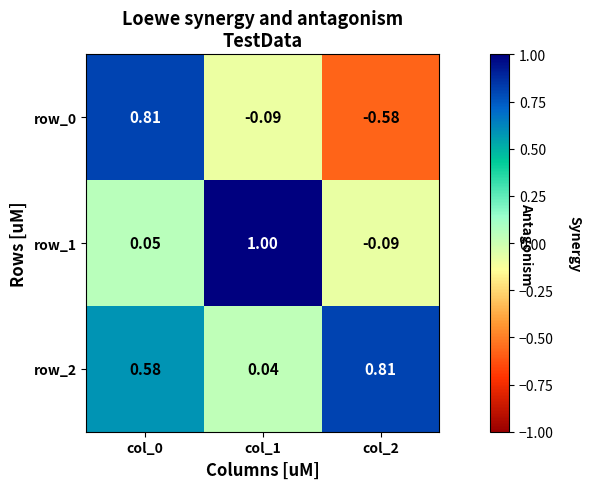

Is the value of row_2 at col_0 greater than the value of row_1 at col_2?

Yes